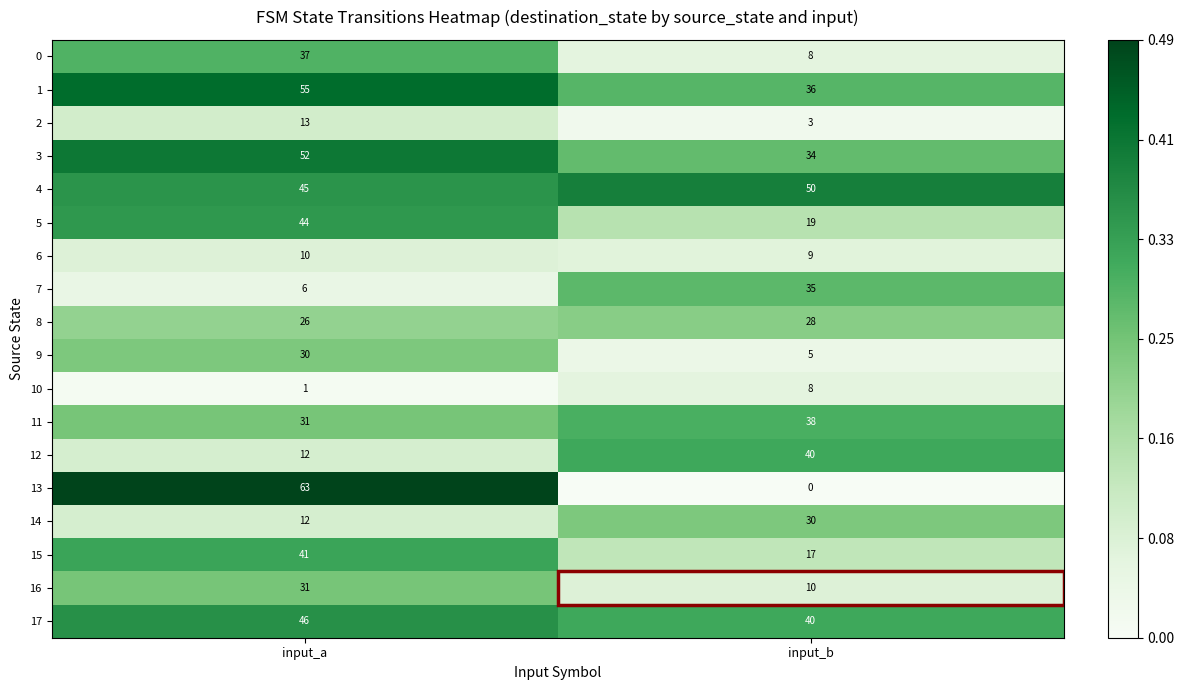

What is the spread (max minus min) of values at input_a?

62